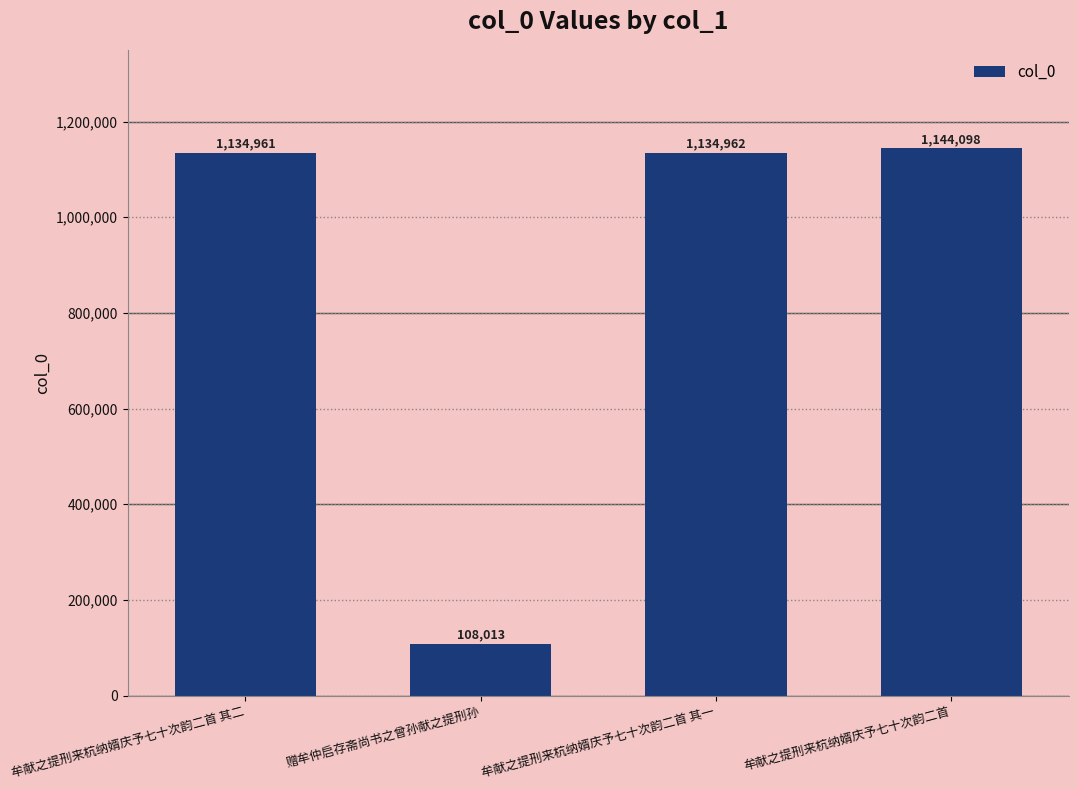

The chart shows a value of 1956508 at 牟献之提刑来杭纳婿庆予七十次韵二首 其二. True or false?

False